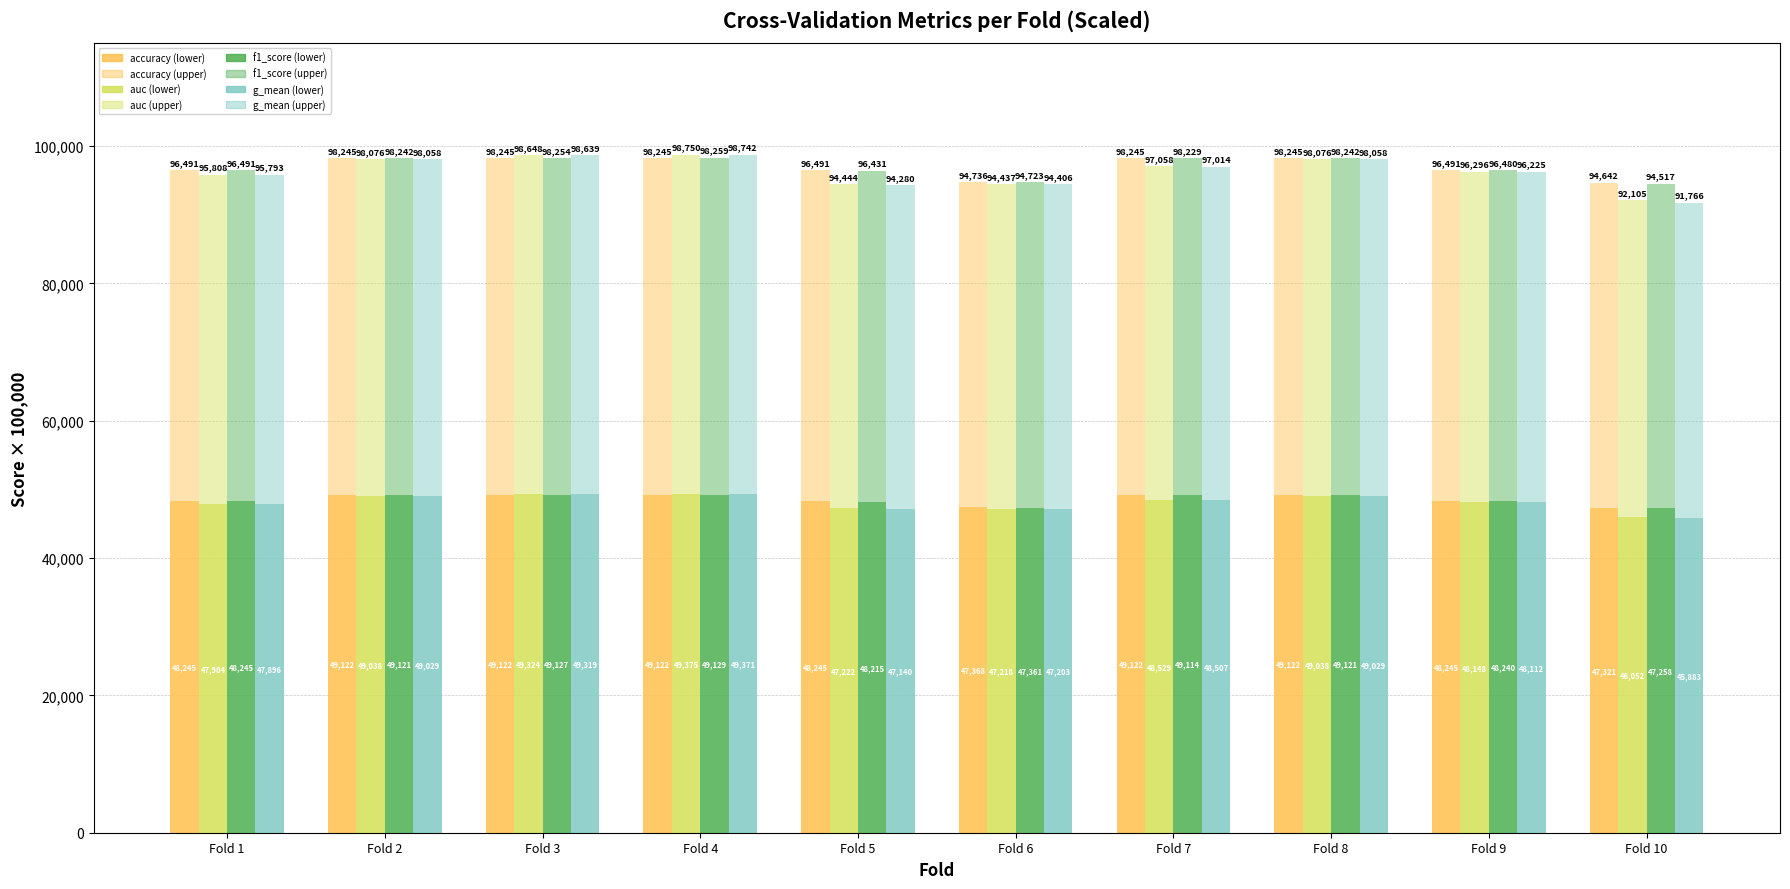

At how many categories does at least one series exceed 47043?

10